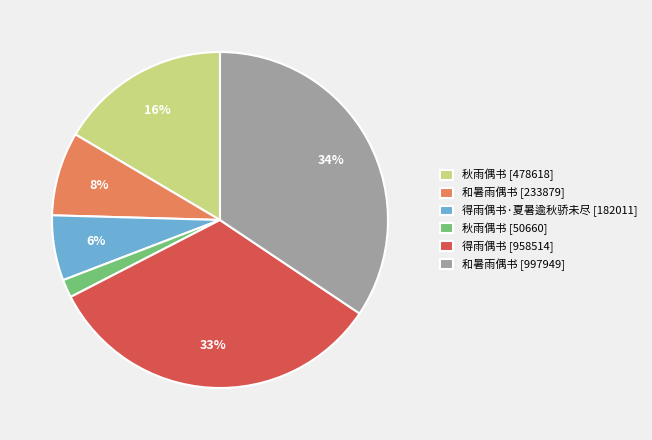

Which category has the smallest portion of the pie?

秋雨偶书 [50660]